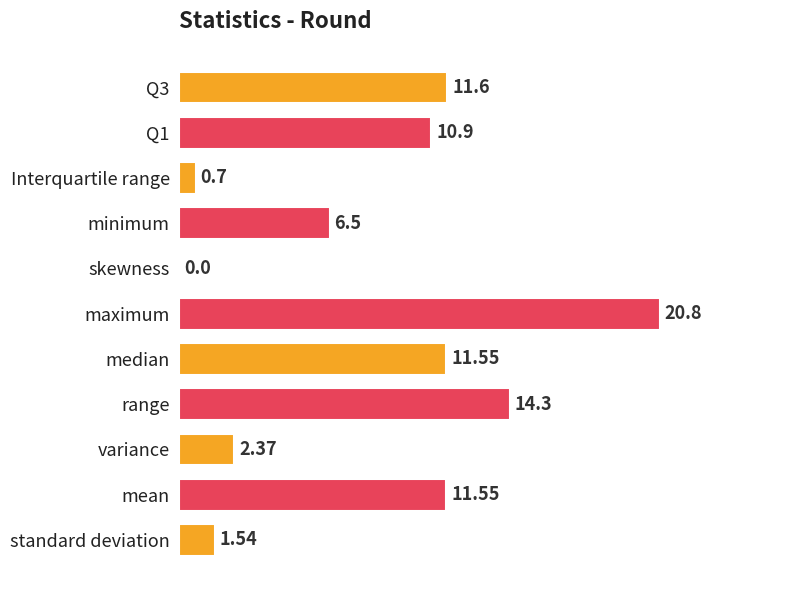

Count the number of data series in this chart.

1